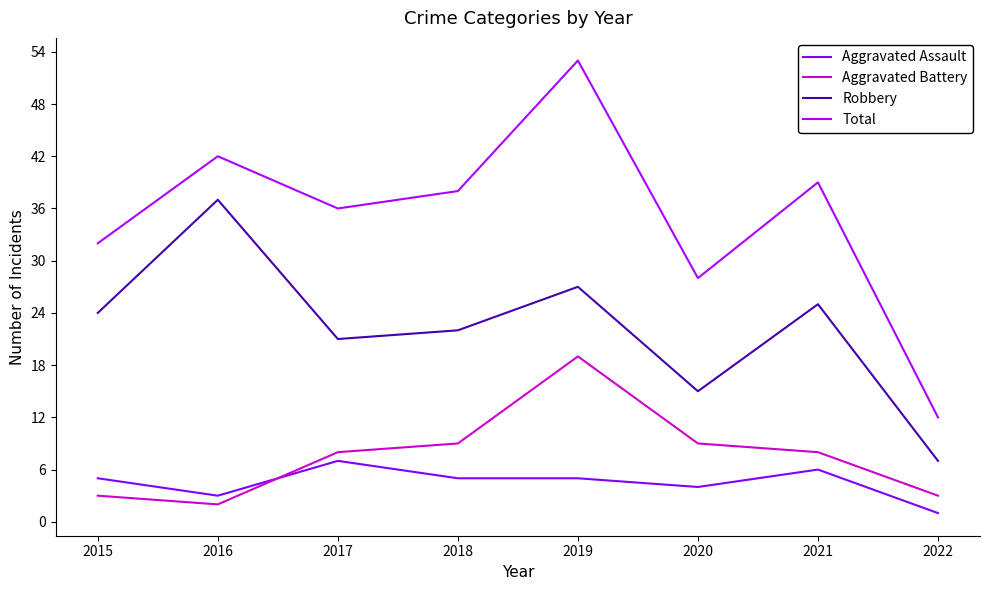

What are all the series names shown in the legend?

Aggravated Assault, Aggravated Battery, Robbery, Total